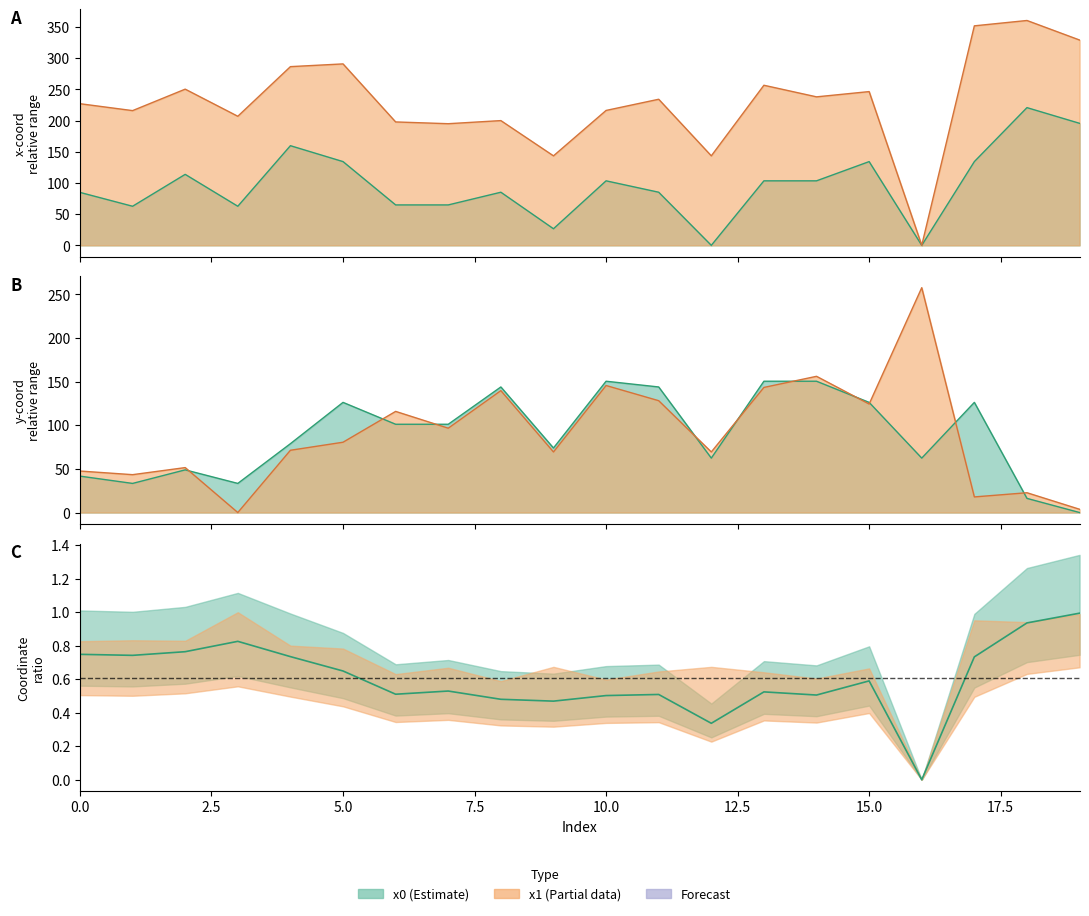

Which series has the largest total across all categories?

x1